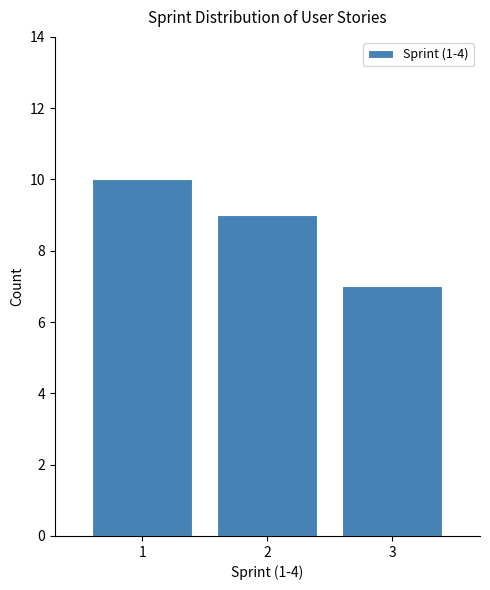

Reading left to right, list all the values displayed in this chart.

1=10	2=9	3=7